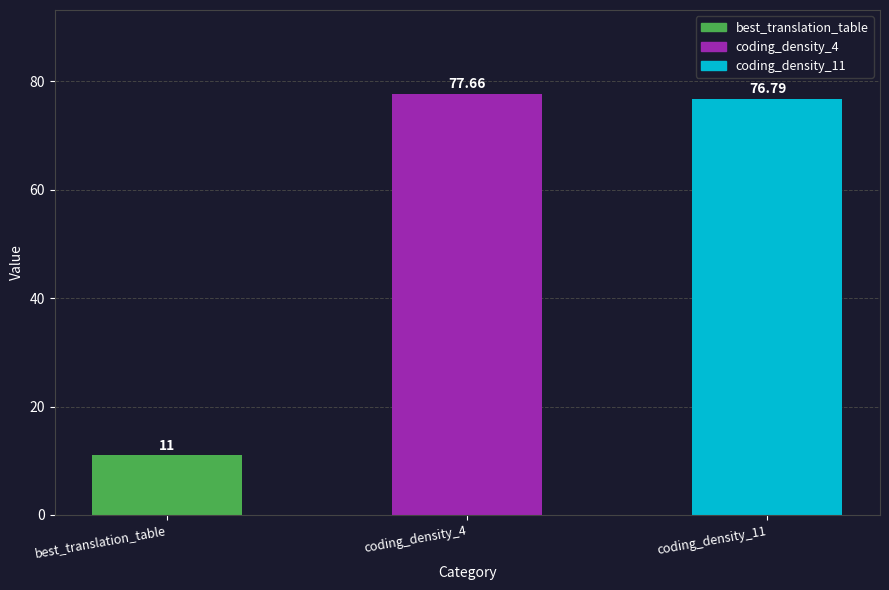

How many data points does each series have?

3